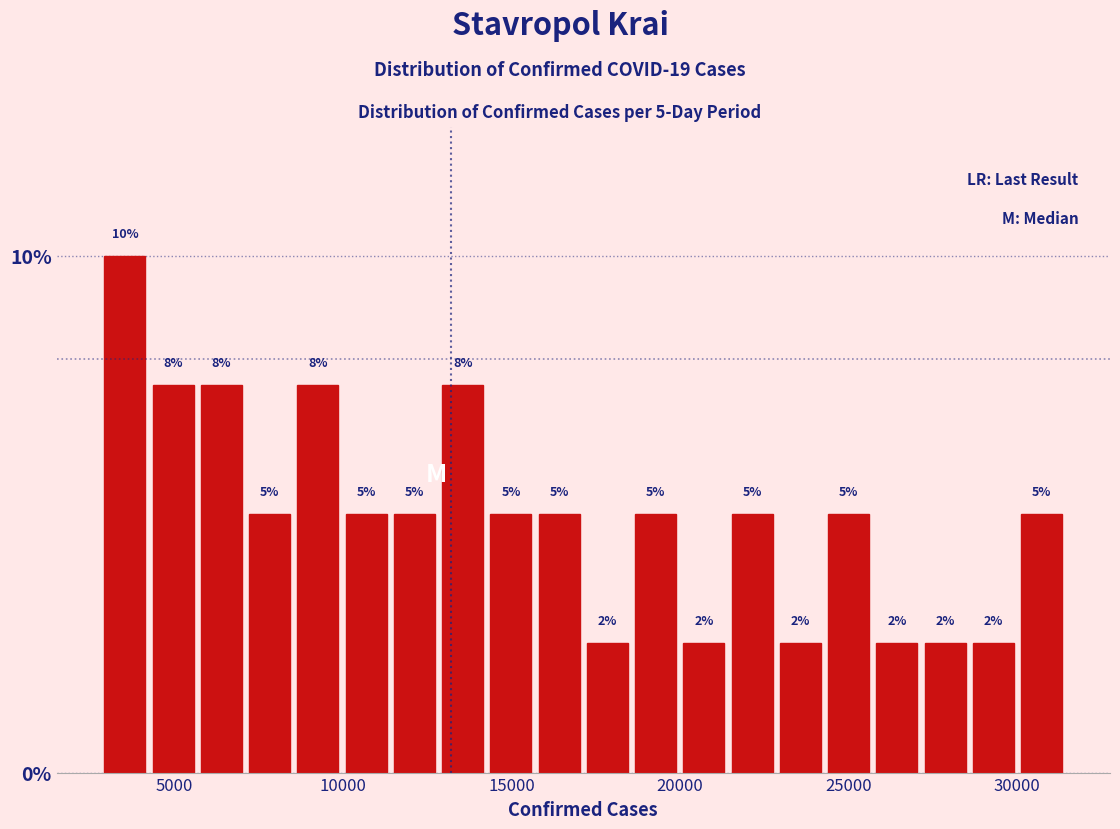

Read against the x-axis, roughly where is the centre of the tallest bar?

3500